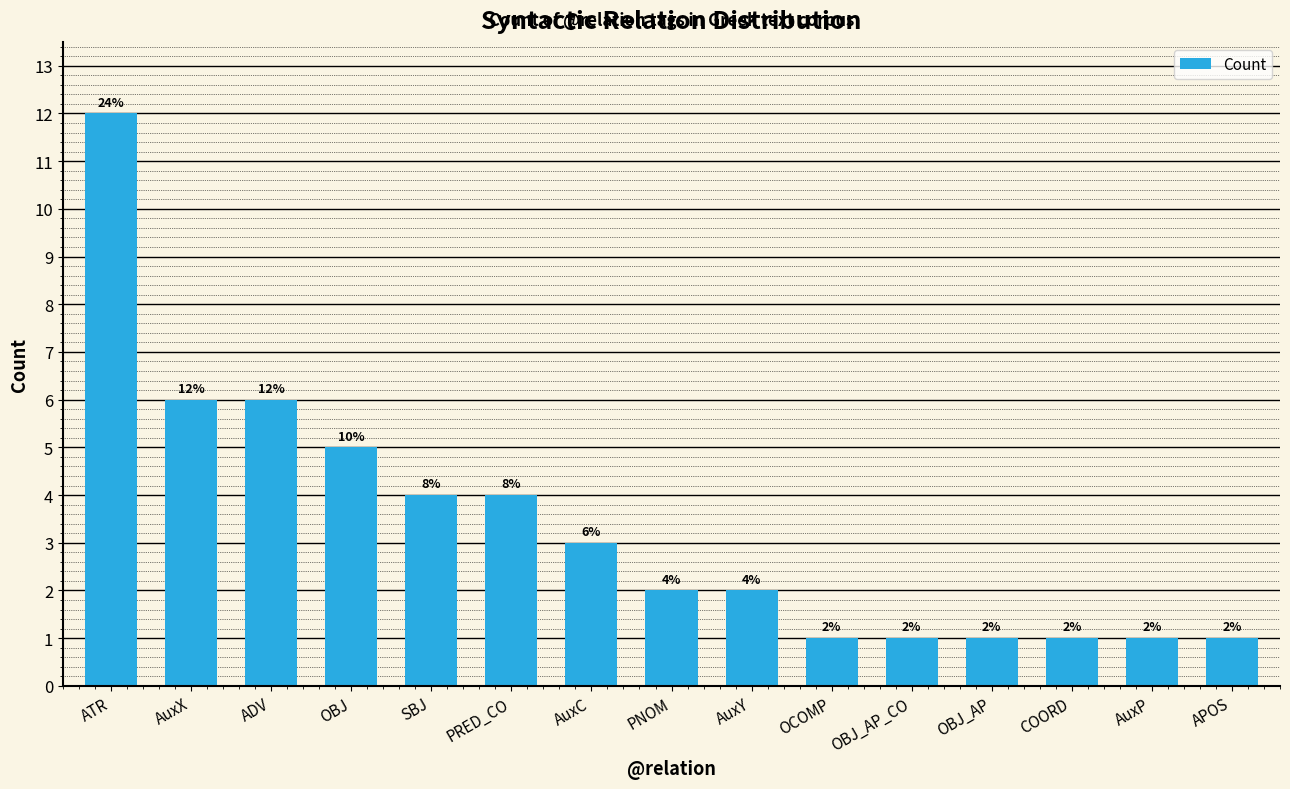

What is the label of the 15th bar from the right?

ATR